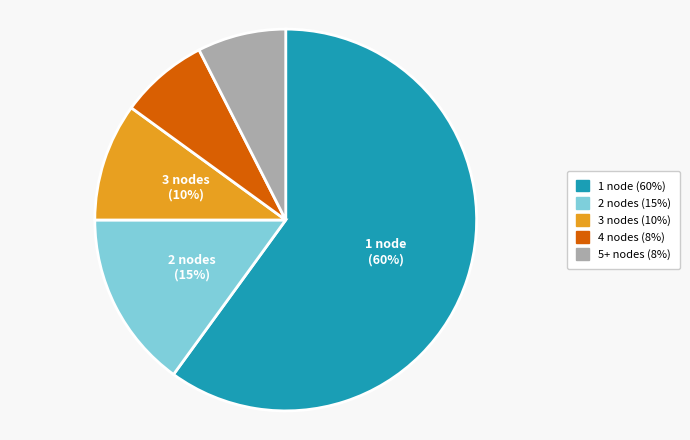

Is the sum of 4 and 2 greater than half?

No